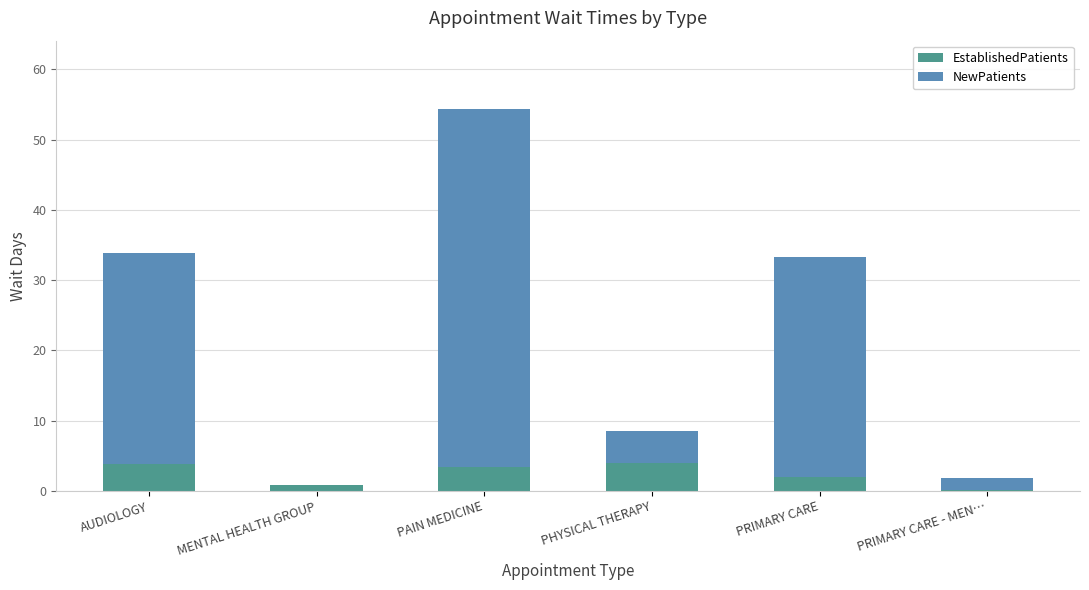

True or false: EstablishedPatients has a value of 3.8 at AUDIOLOGY.

True